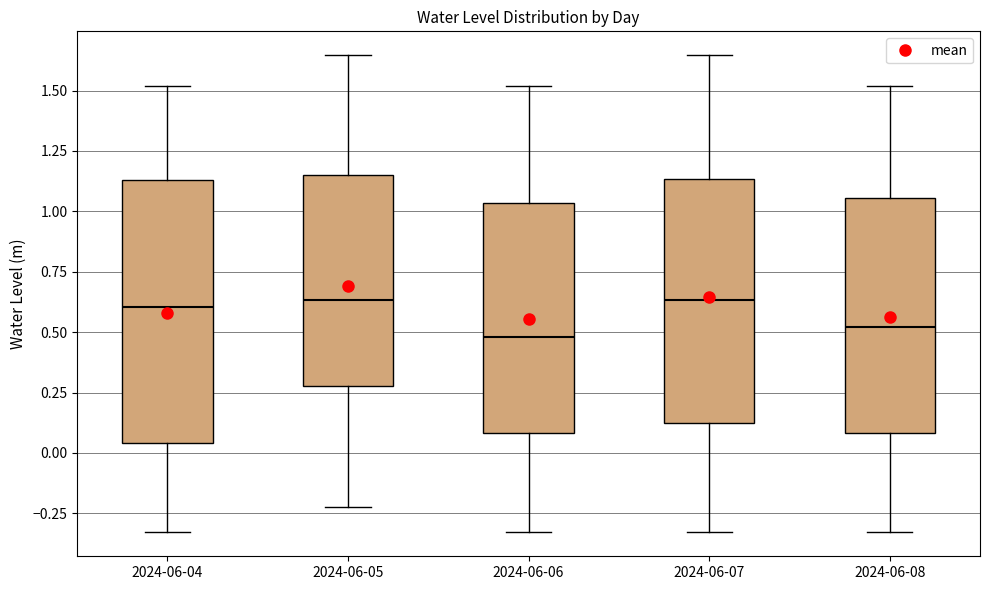

Reading left to right, read every box against the y-axis: the position of its median line, the range the box covers, and the ends of its whiskers. The values are not printed on the chart, so give them approximately, as read against the axis.

2024-06-04: median 0.60, box 0.05 to 1.15, whiskers -0.35 to 1.50
2024-06-05: median 0.65, box 0.30 to 1.15, whiskers -0.20 to 1.65
2024-06-06: median 0.50, box 0.10 to 1.05, whiskers -0.35 to 1.50
2024-06-07: median 0.65, box 0.15 to 1.15, whiskers -0.35 to 1.65
2024-06-08: median 0.50, box 0.10 to 1.05, whiskers -0.35 to 1.50